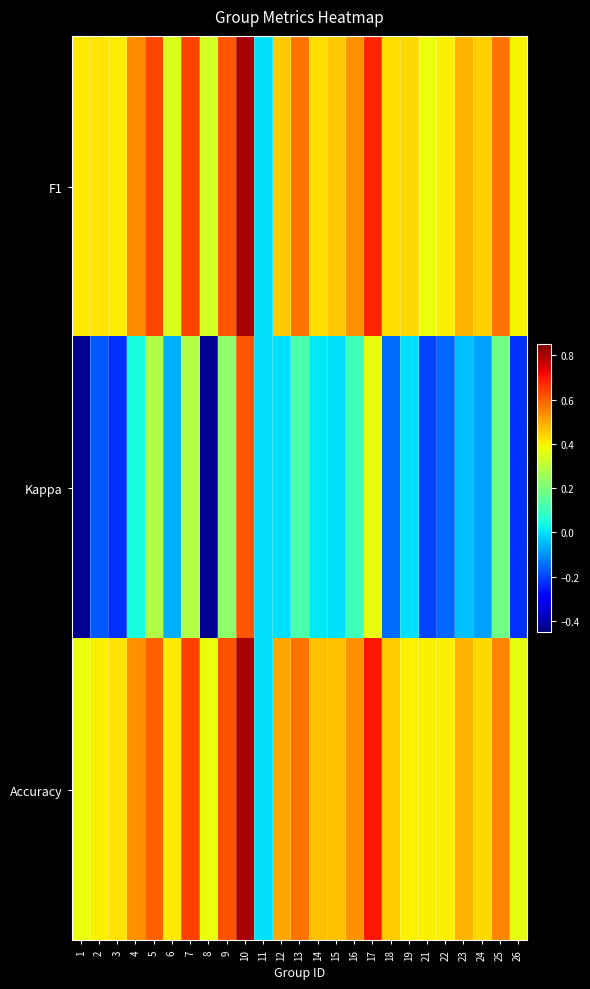

Which series has the largest total across all categories?

Accuracy